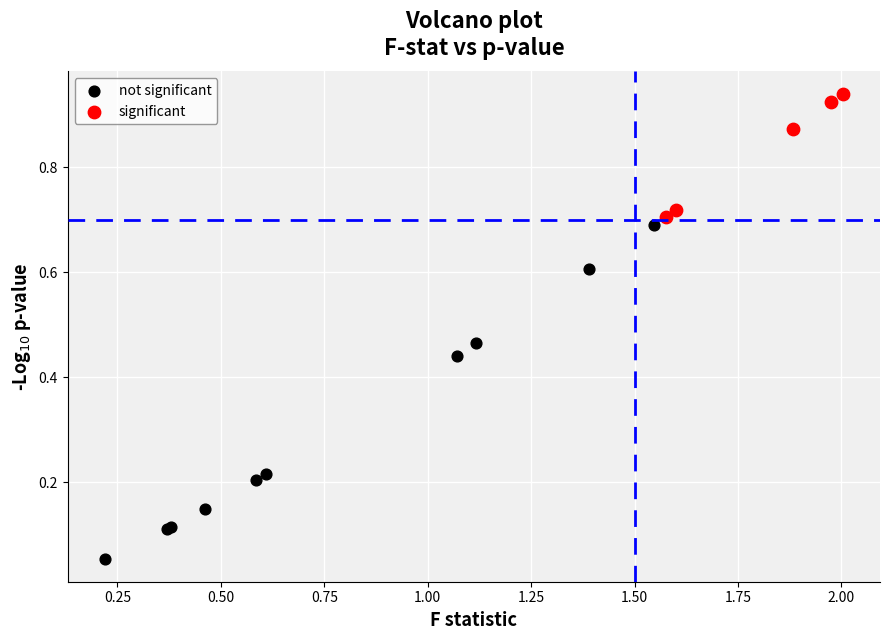

Which series has the widest spread of Y values?

not significant